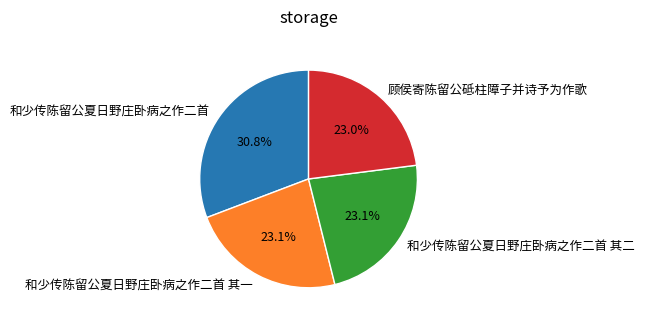

To the nearest percent, what is the difference between the 和少传陈留公夏日野庄卧病之作二首 and 和少传陈留公夏日野庄卧病之作二首 其二 slice percentages?

8%